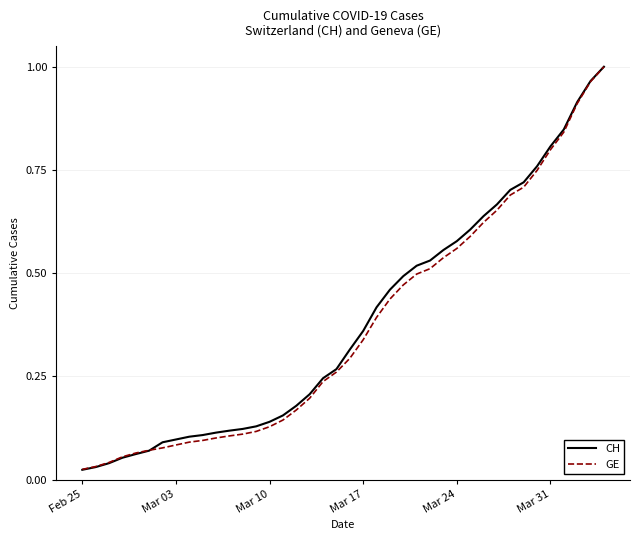

Which series has the largest range (max minus min)?

CH